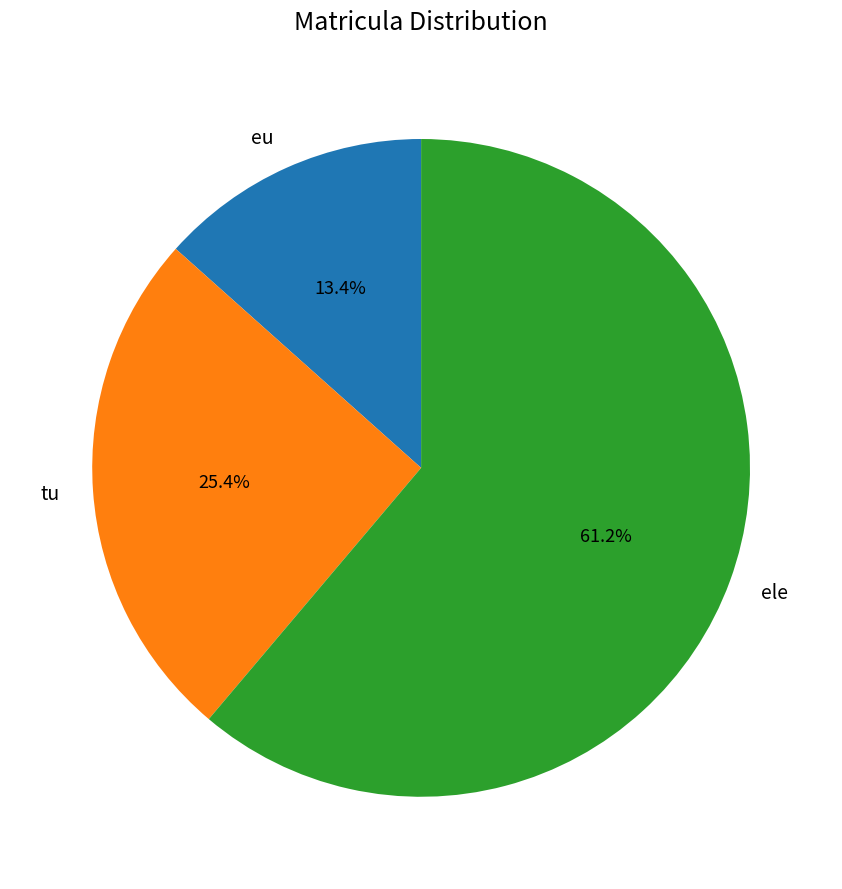

What is the smallest slice in the pie chart?

eu